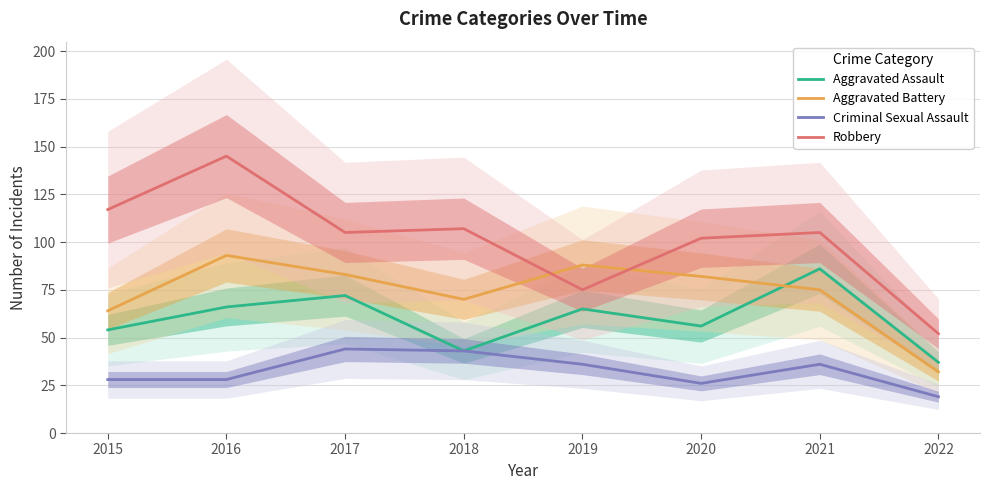

What is the spread (max minus min) of values at 2018?

64